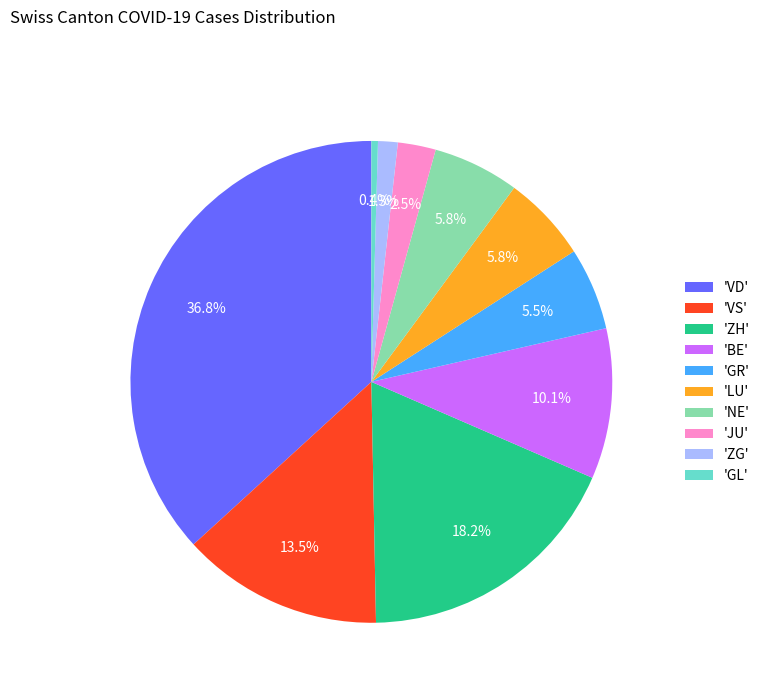

Which category has the biggest portion of the pie?

'VD'